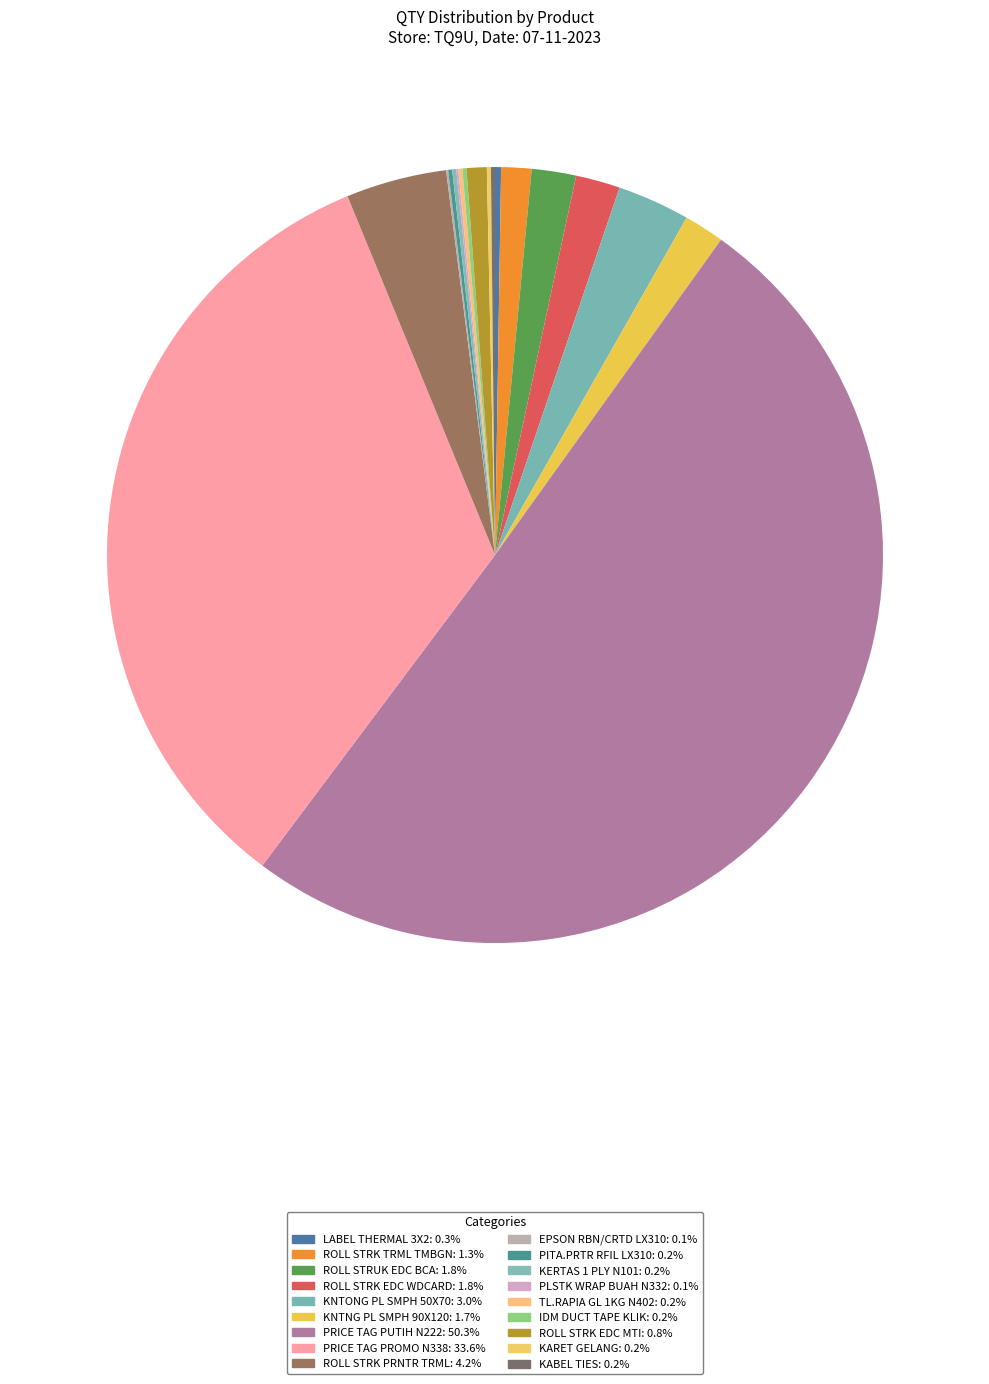

Which category has the biggest portion of the pie?

PRICE TAG PUTIH N222